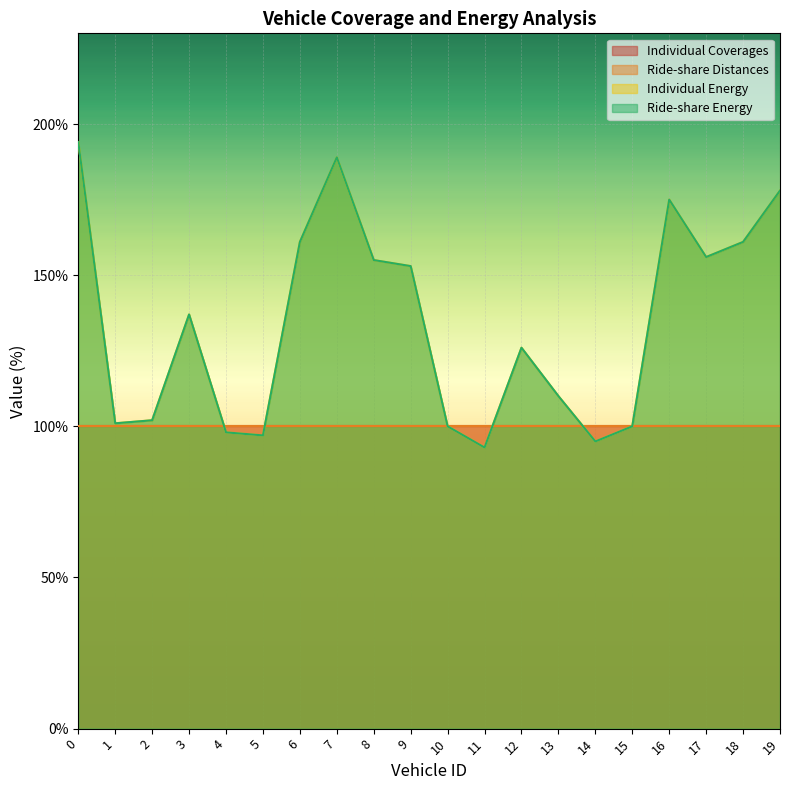

How many interior local peaks does the Ride-share Energy series have?

4